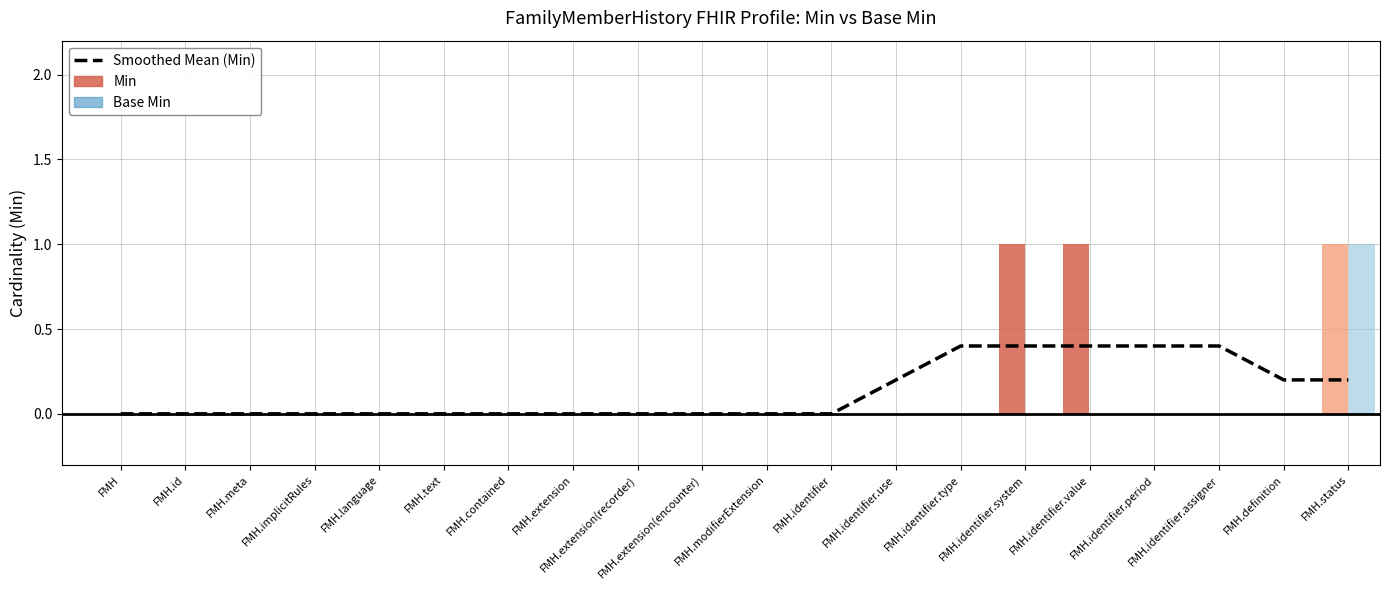

Reading left to right, extract all data points from this chart.

Smoothed Mean (Min): FMH=0.0	FMH.id=0.0	FMH.meta=0.0	FMH.implicitRules=0.0	FMH.language=0.0	FMH.text=0.0	FMH.contained=0.0	FMH.extension=0.0	FMH.extension(recorder)=0.0	FMH.extension(encounter)=0.0	FMH.modifierExtension=0.0	FMH.identifier=0.0	FMH.identifier.use=0.2	FMH.identifier.type=0.4	FMH.identifier.system=0.4	FMH.identifier.value=0.4	FMH.identifier.period=0.4	FMH.identifier.assigner=0.4	FMH.definition=0.2	FMH.status=0.2
Min: FMH=0.0	FMH.id=0.0	FMH.meta=0.0	FMH.implicitRules=0.0	FMH.language=0.0	FMH.text=0.0	FMH.contained=0.0	FMH.extension=0.0	FMH.extension(recorder)=0.0	FMH.extension(encounter)=0.0	FMH.modifierExtension=0.0	FMH.identifier=0.0	FMH.identifier.use=0.0	FMH.identifier.type=0.0	FMH.identifier.system=1.0	FMH.identifier.value=1.0	FMH.identifier.period=0.0	FMH.identifier.assigner=0.0	FMH.definition=0.0	FMH.status=1.0
Base Min: FMH=0.0	FMH.id=0.0	FMH.meta=0.0	FMH.implicitRules=0.0	FMH.language=0.0	FMH.text=0.0	FMH.contained=0.0	FMH.extension=0.0	FMH.extension(recorder)=0.0	FMH.extension(encounter)=0.0	FMH.modifierExtension=0.0	FMH.identifier=0.0	FMH.identifier.use=0.0	FMH.identifier.type=0.0	FMH.identifier.system=0.0	FMH.identifier.value=0.0	FMH.identifier.period=0.0	FMH.identifier.assigner=0.0	FMH.definition=0.0	FMH.status=1.0